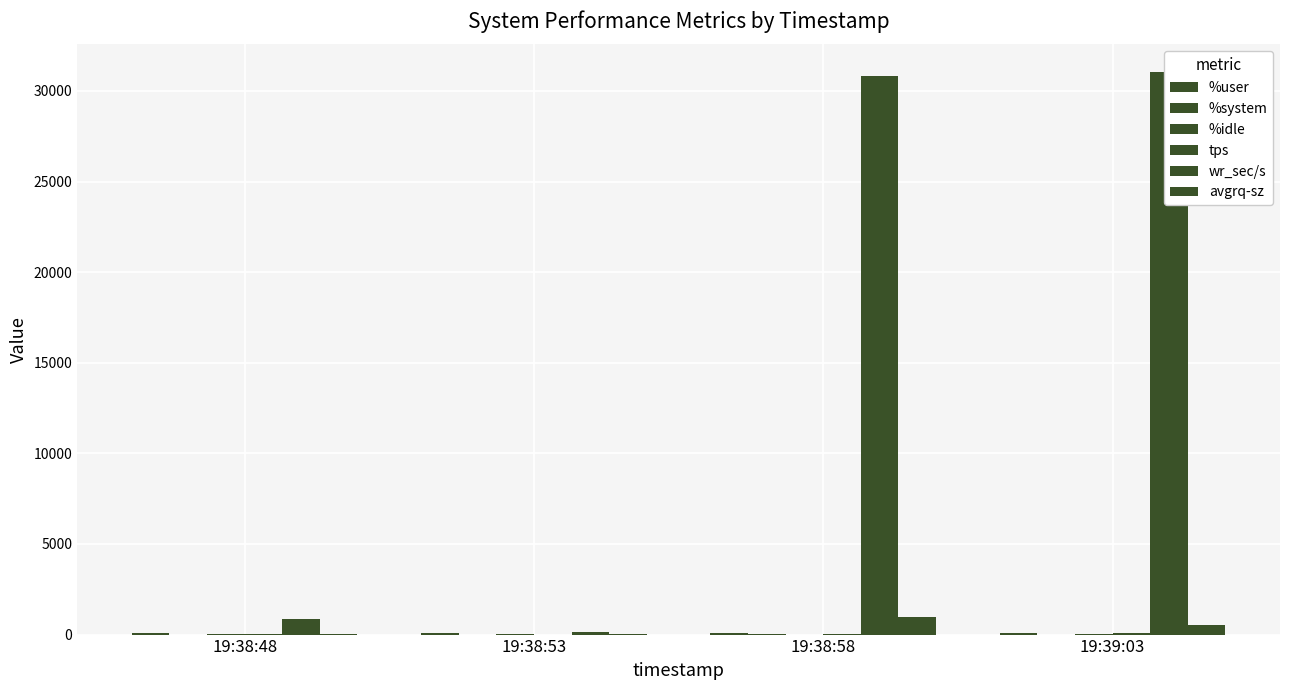

At how many categories does at least one series exceed 11591?

2